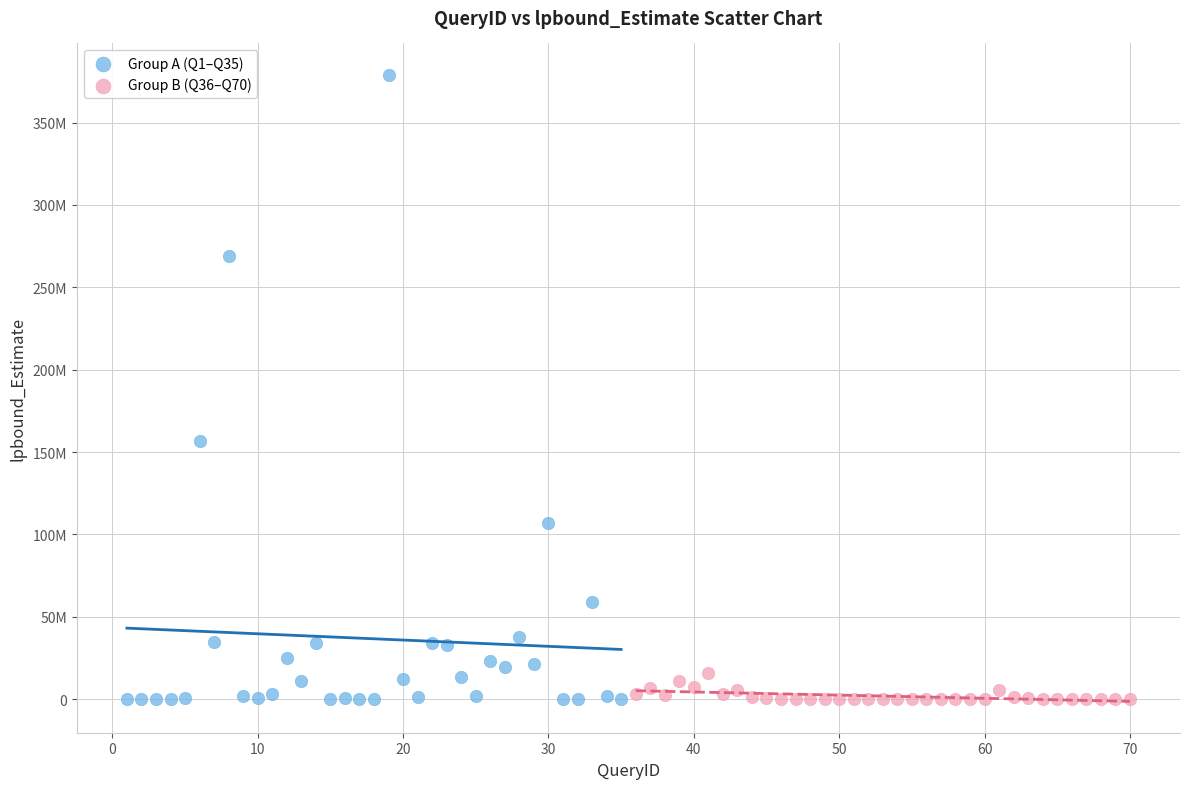

What are all the series names shown in the legend?

Group A (Q1–Q35), Group B (Q36–Q70)